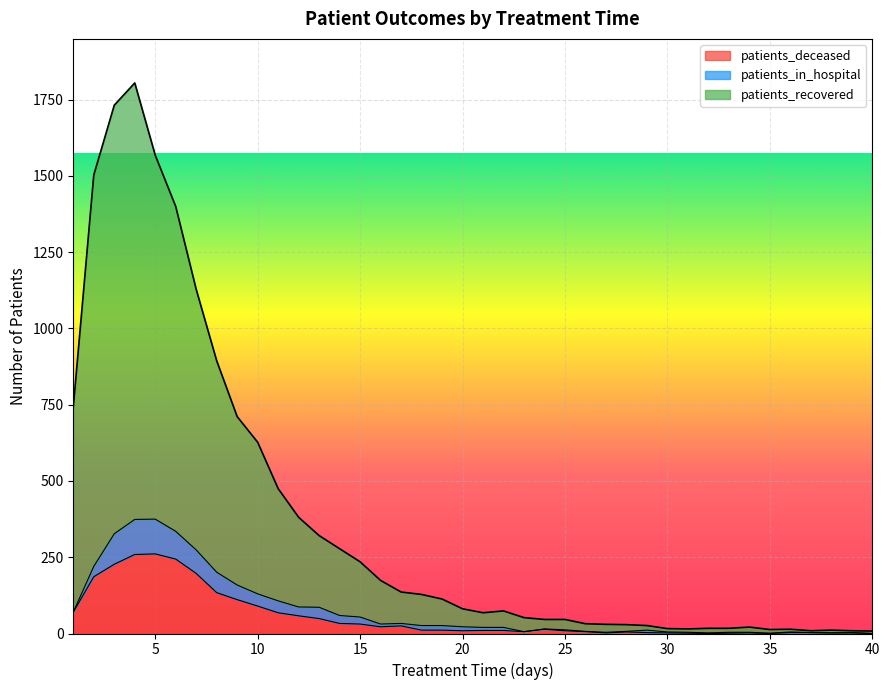

What is the value of the patients_recovered point at the 28th from the left?

29